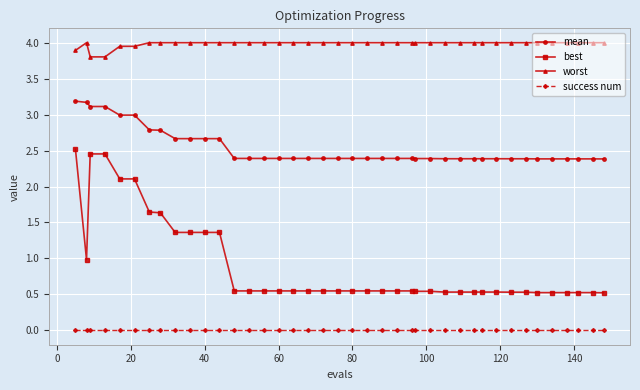

Which series has the largest range (max minus min)?

best